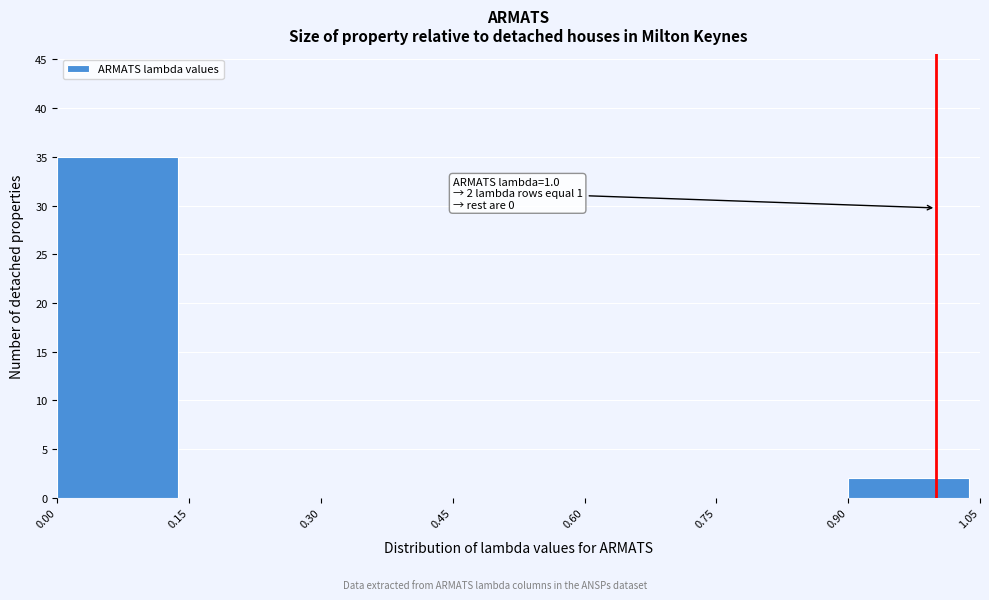

Over which range of the x-axis is the bar tallest?

0.00 to 0.15